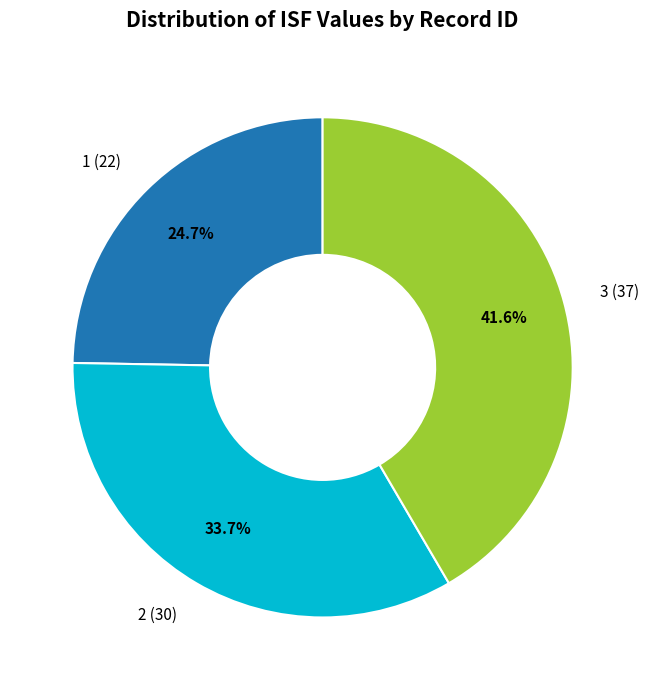

Rank the categories by value from lowest to highest.

1 (22), 2 (30), 3 (37)